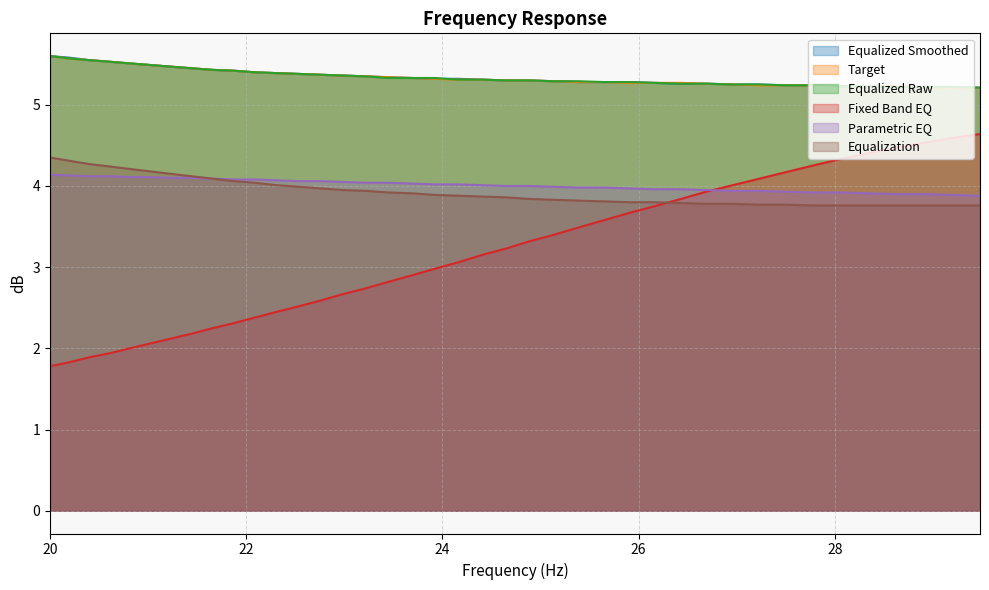

True or false: equalized_raw and fixed_band_eq cross at least once.

False